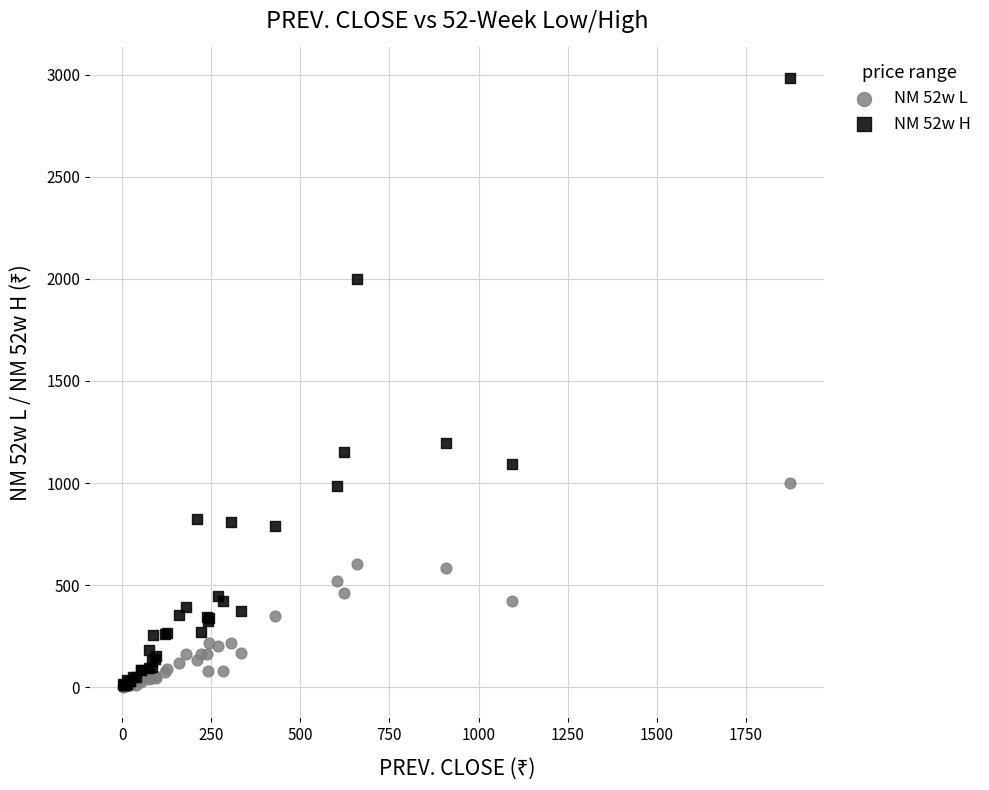

Which series reaches the maximum Y coordinate?

NM 52w H